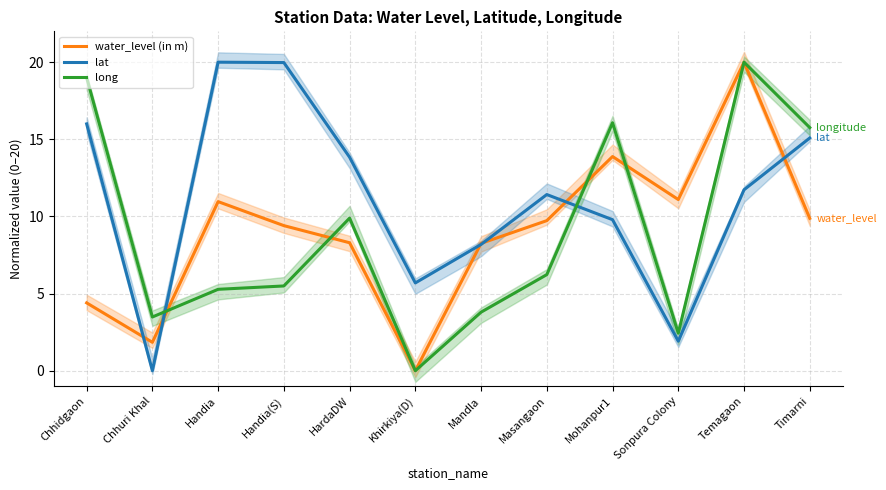

What is the difference between the lat values at Mandla and Timarni?

6.9